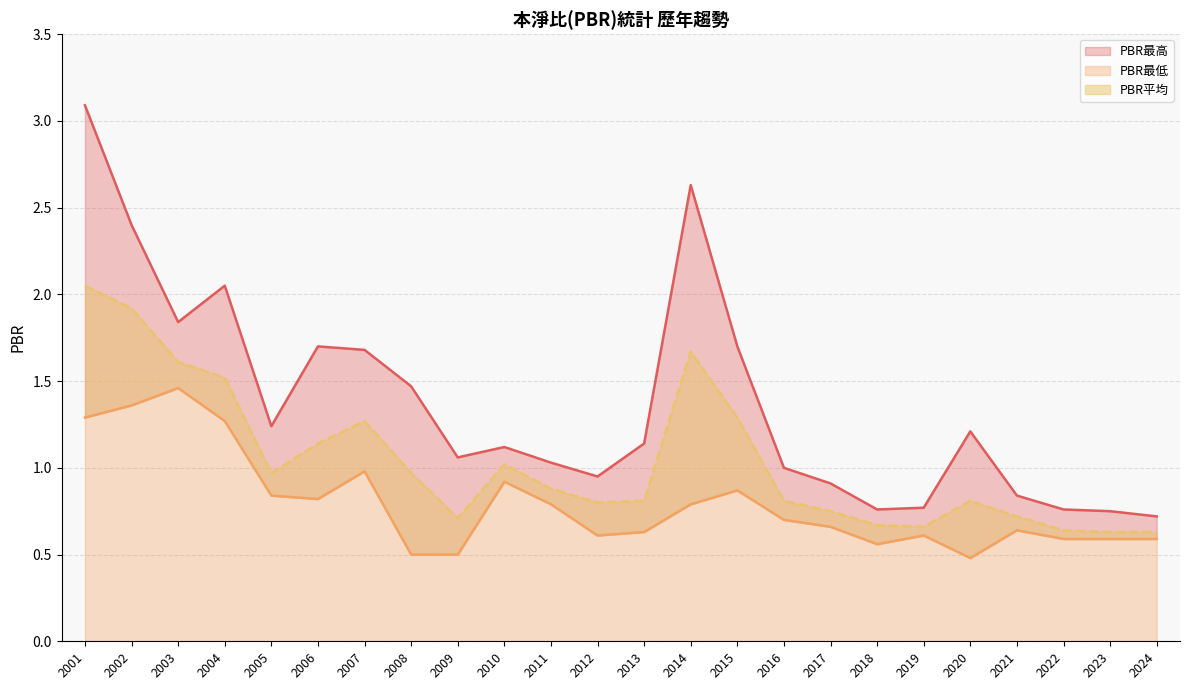

What is the smallest value displayed?

0.5